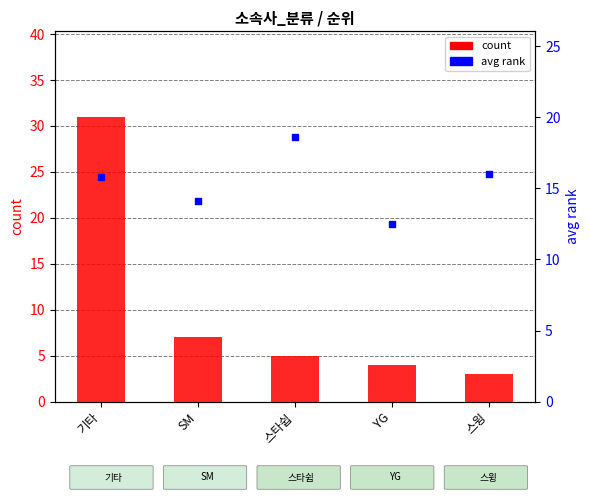

Is the value of avg_rank at 스타쉽 greater than the value of count at YG?

Yes